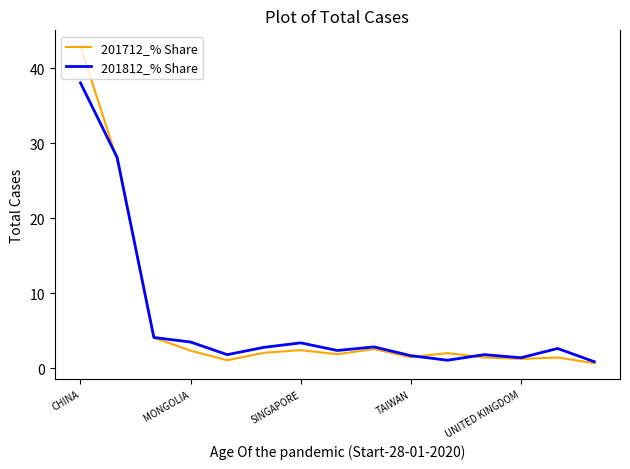

Which series has the largest range (max minus min)?

201712_% Share